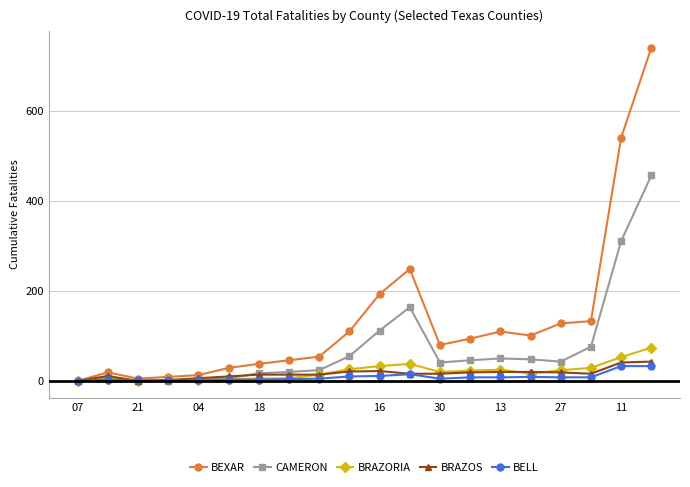

Which series has the largest total across all categories?

BEXAR